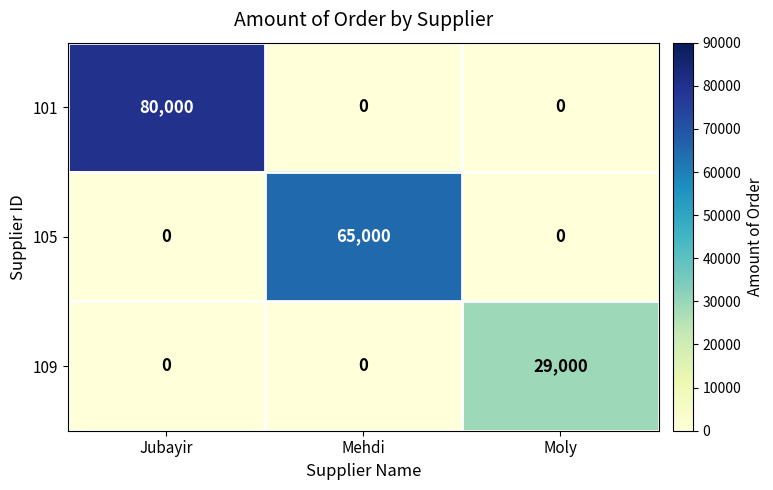

Count the 105 values in the range 0 to 65000.

3